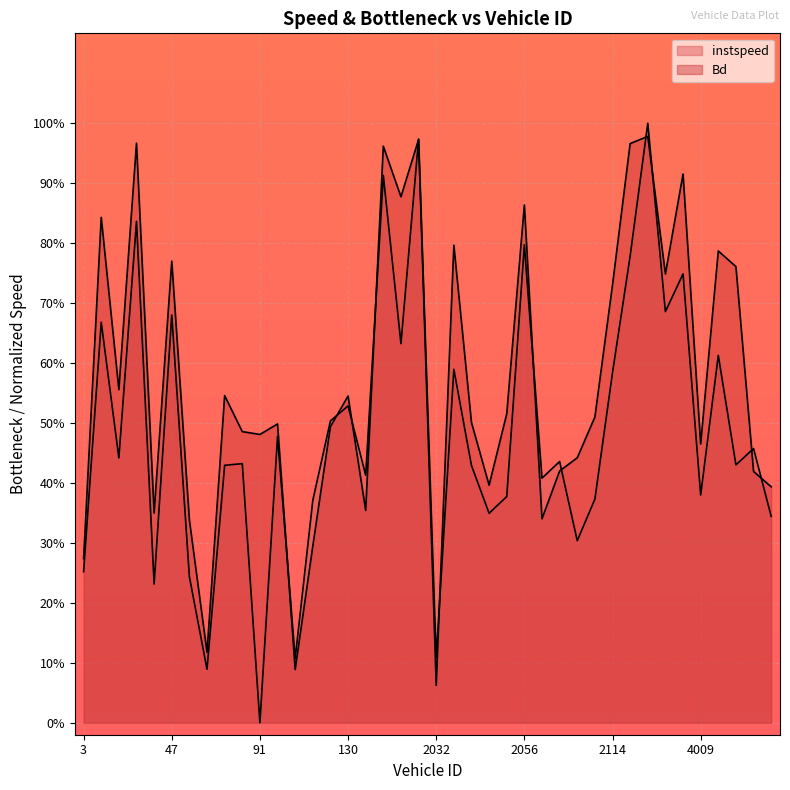

Count the number of data series in this chart.

2